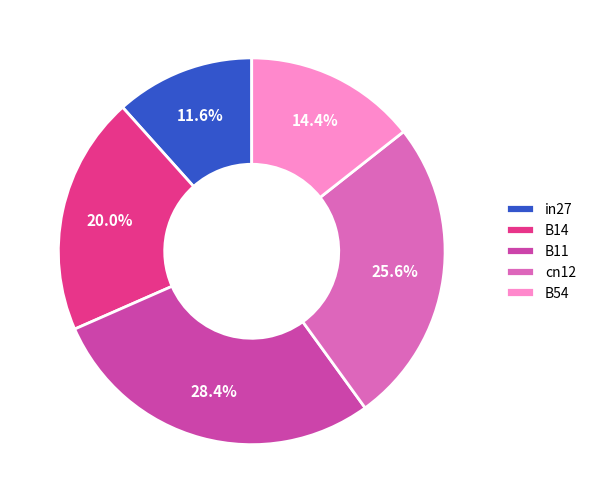

True or false: B11 accounts for 38% of the total.

False